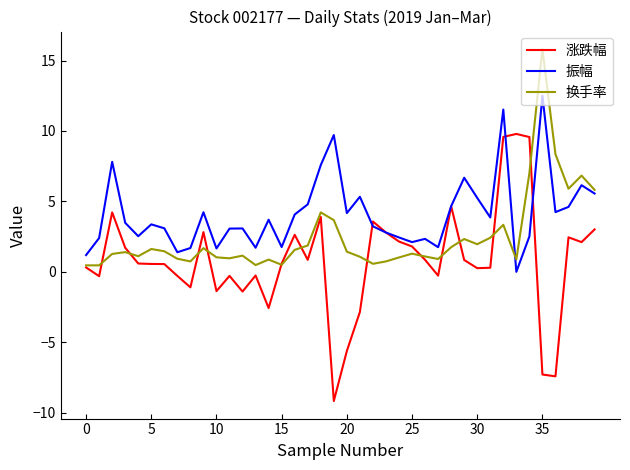

Which series has the largest total across all categories?

振幅